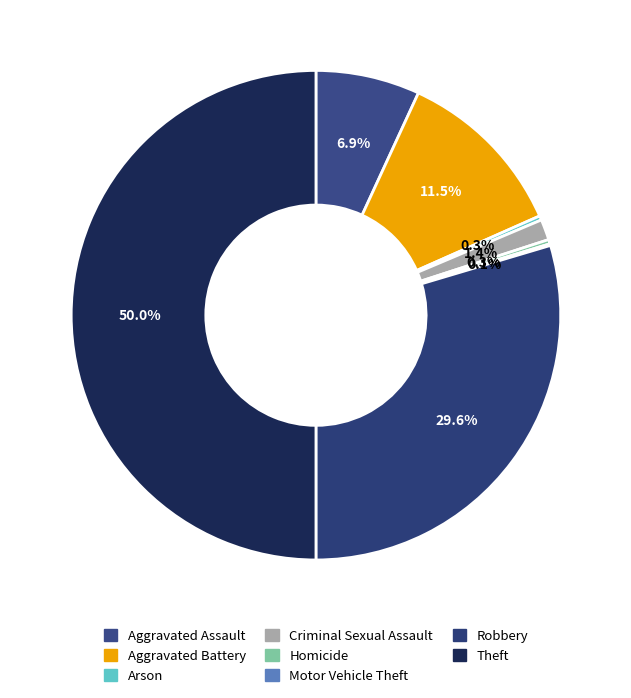

Is it true that Homicide is 1% of the pie?

False